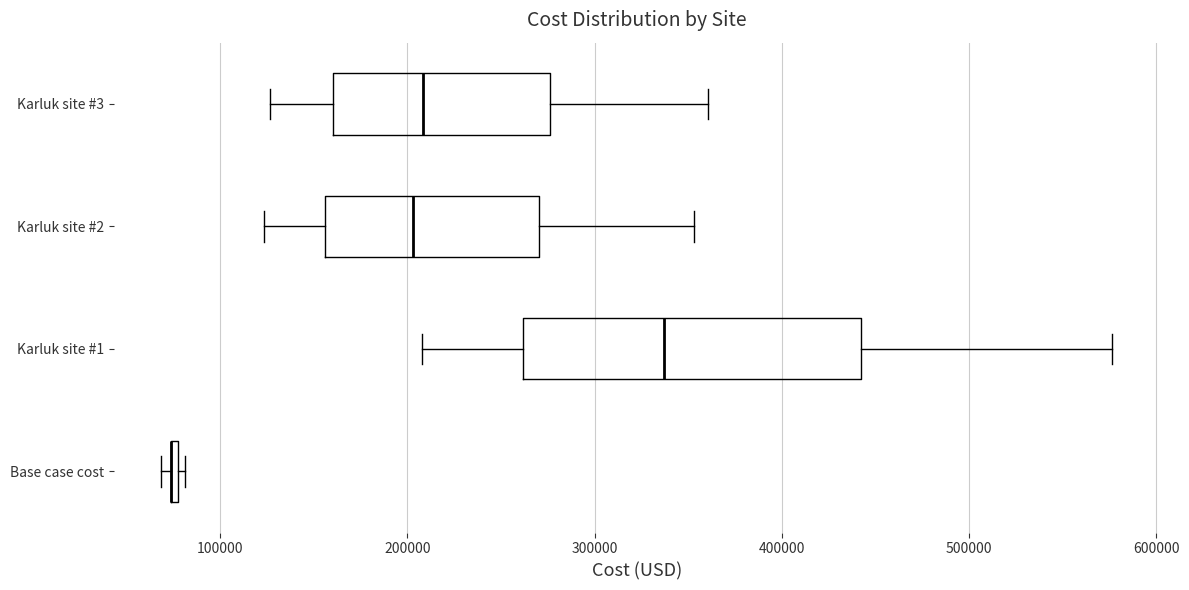

Comparing the boxes themselves (not the whiskers), which one is the widest?

Karluk site #1